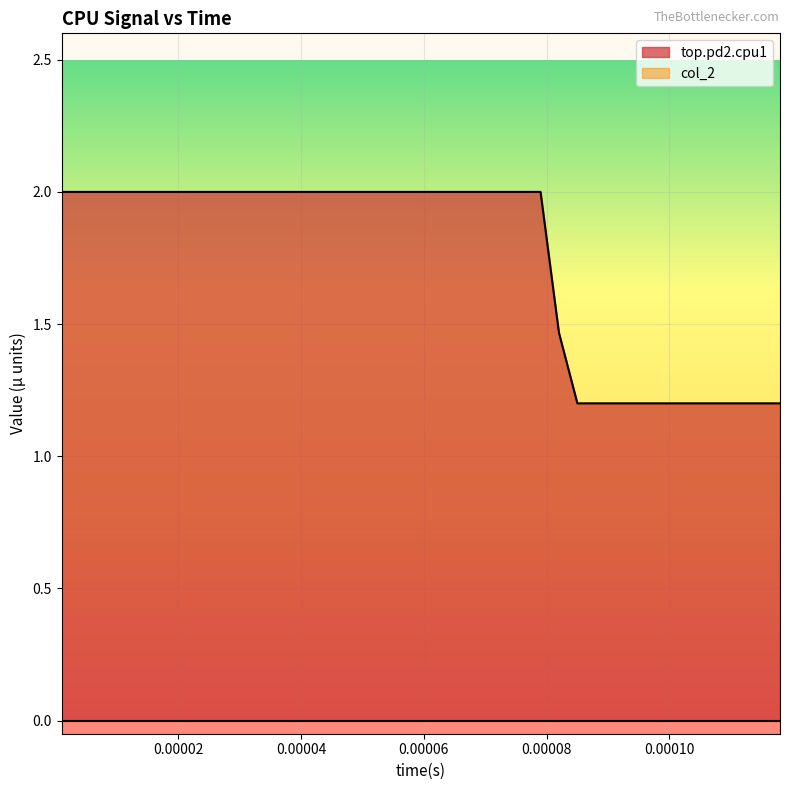

What is the maximum value for top.pd2.cpu1?

2.0